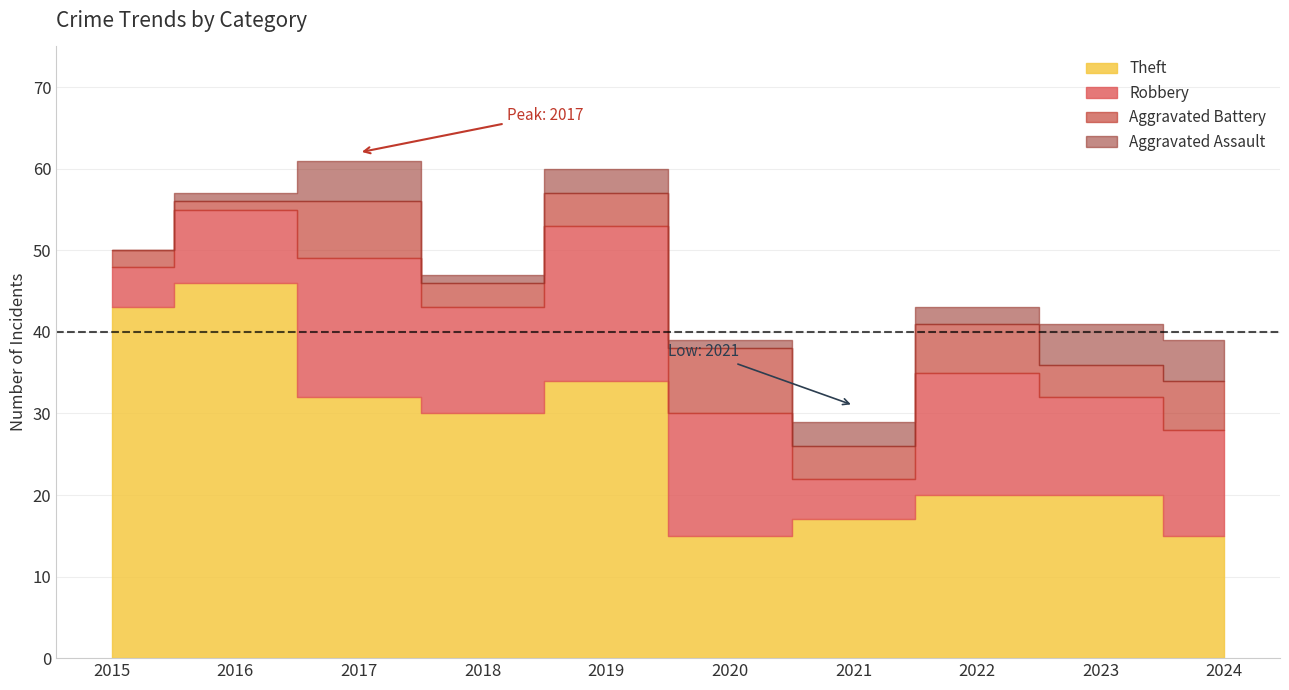

Rank the categories by Theft value from highest to lowest.

2016, 2015, 2019, 2017, 2018, 2022, 2023, 2021, 2020, 2024